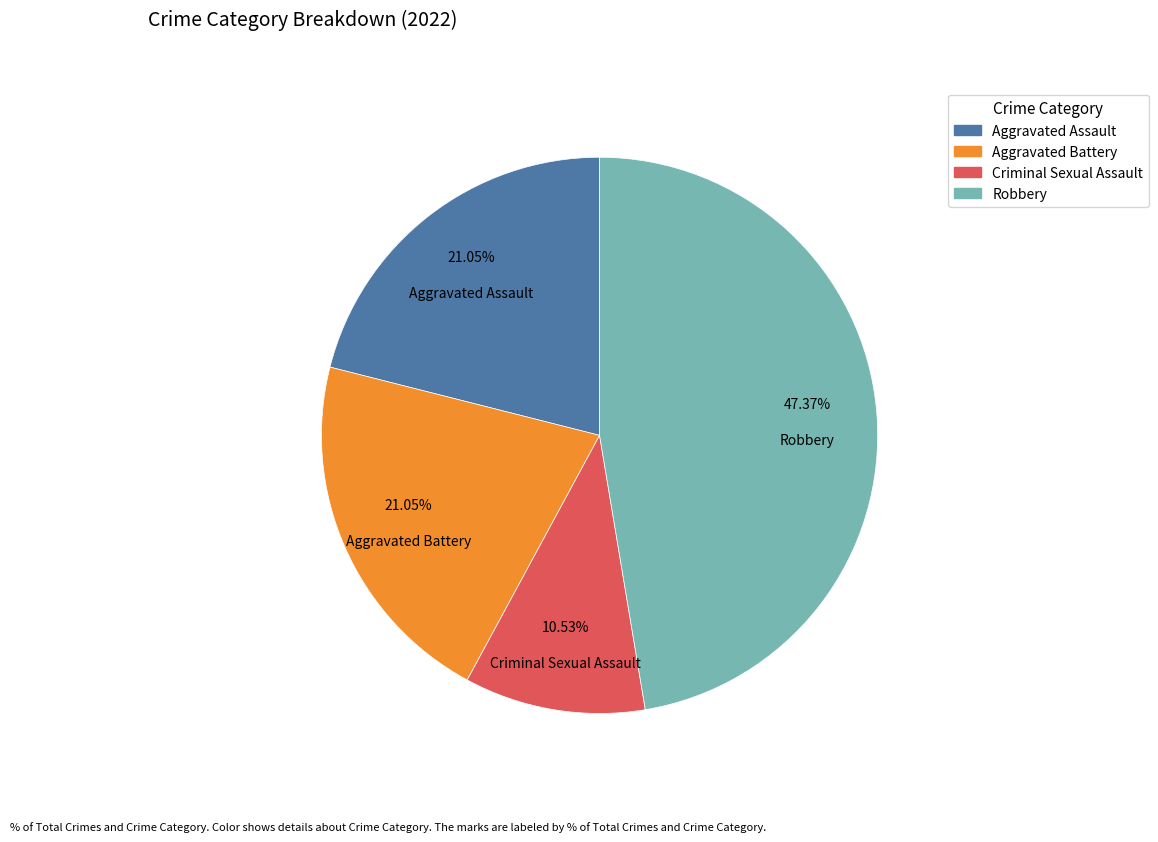

Which has a higher value, Criminal Sexual Assault or Aggravated Assault?

Aggravated Assault